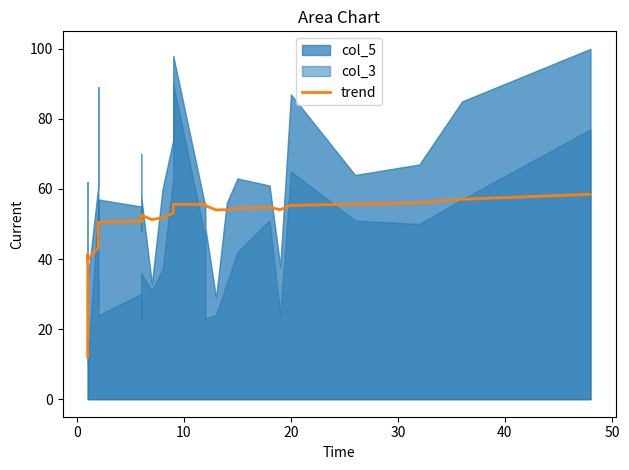

Where is the data nearest to the value 35?

10